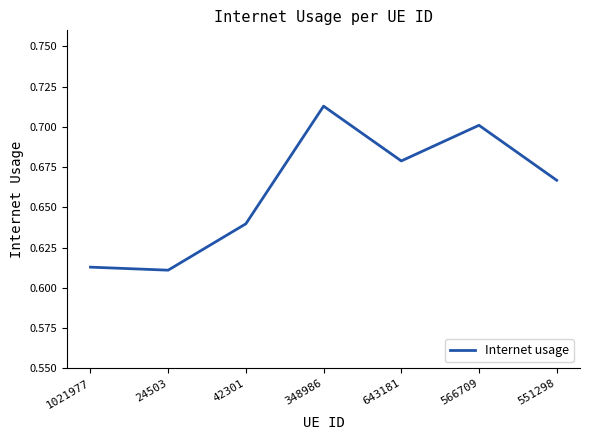

Count the values in the range 0 to 1.

7